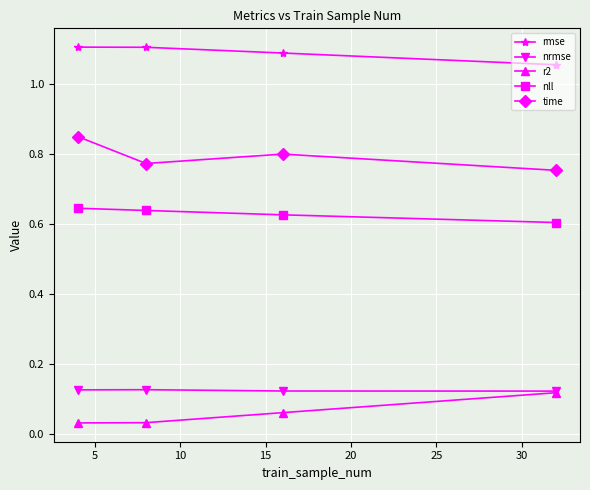

True or false: nll and nrmse intersect in this chart.

False